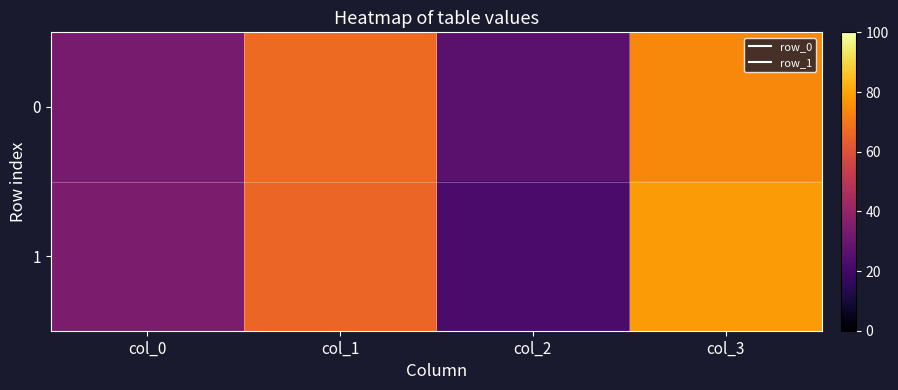

Which has a higher value, col_3 or col_1?

col_3